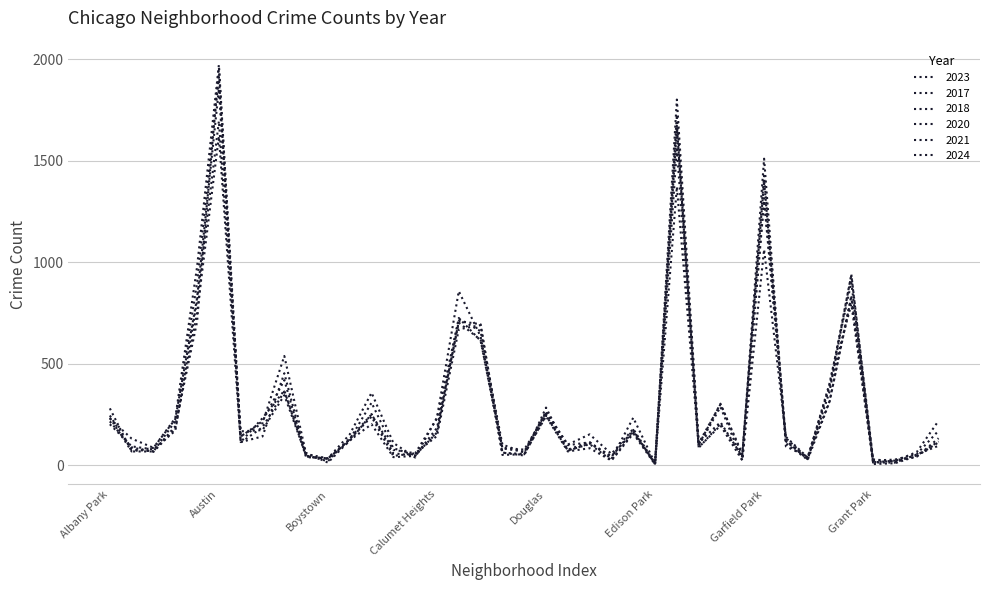

How many lines are shown in the chart?

6